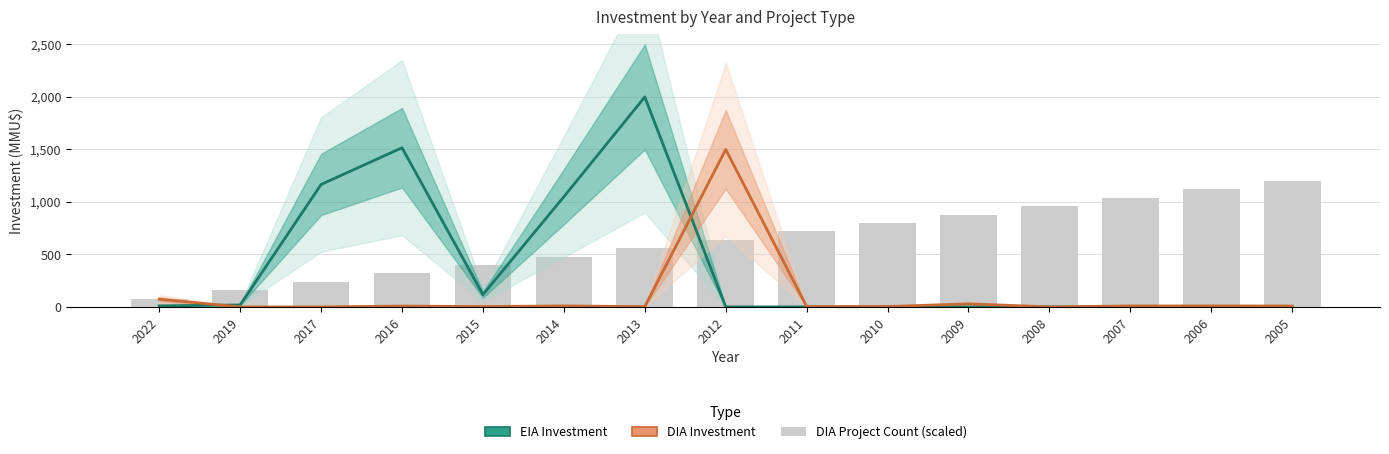

What is the sum of the EIA Investment values at 2014 and 2011?

1049.6